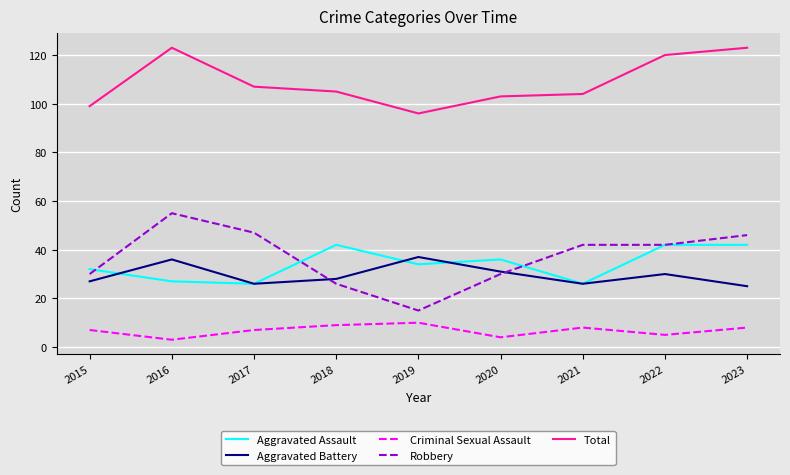

How many interior local peaks does the Aggravated Battery series have?

3